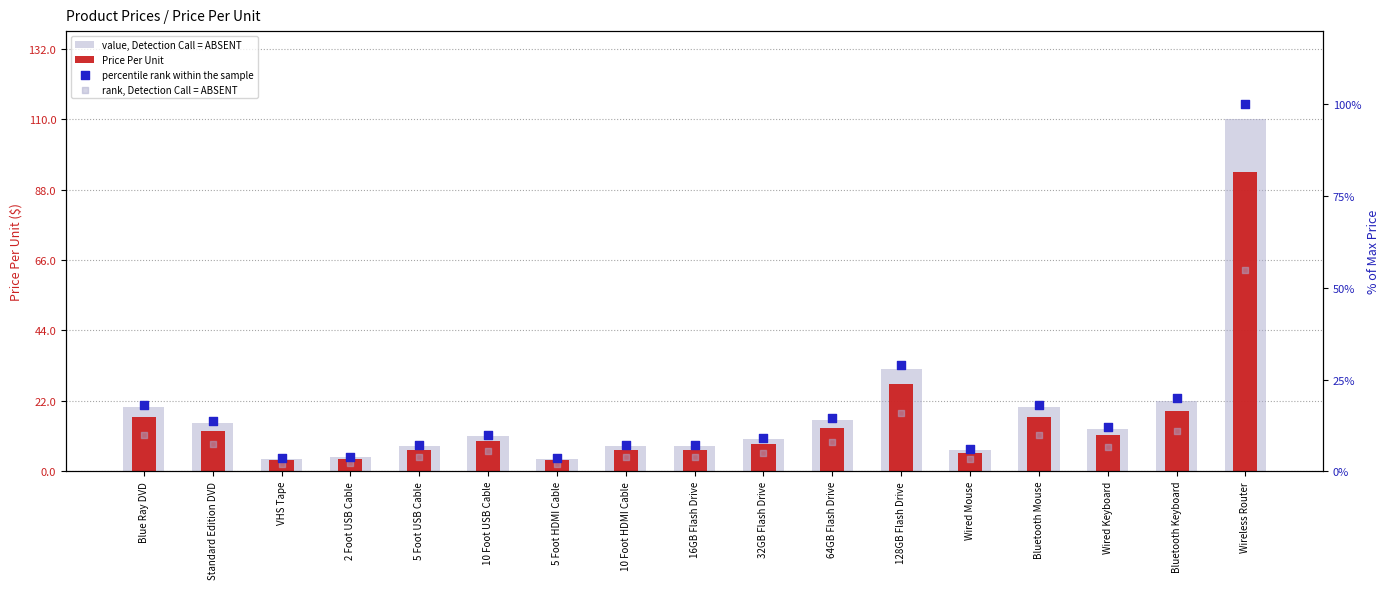

Is the value of percentile rank within the sample at VHS Tape greater than the value of rank, Detection Call = ABSENT at Wired Mouse?

Yes